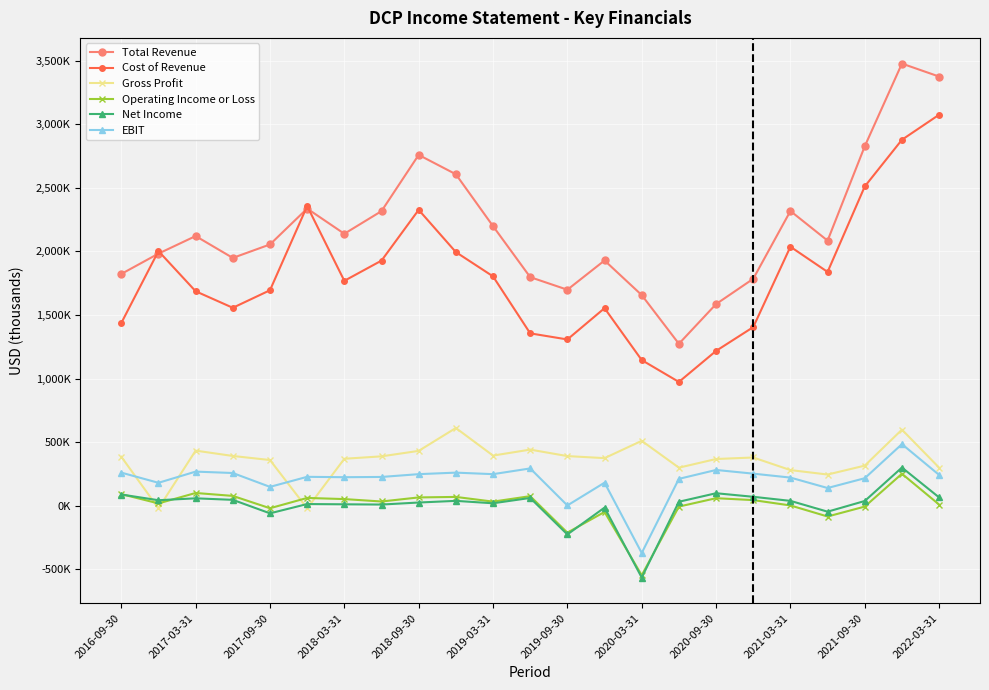

True or false: Operating Income or Loss and EBIT intersect in this chart.

False